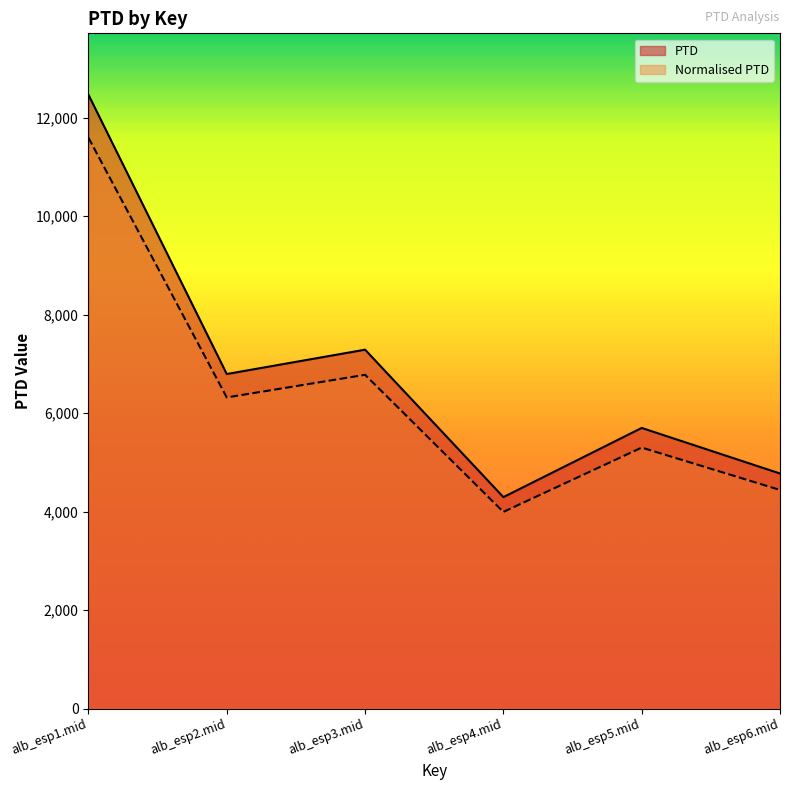

Where is the first local minimum for Normalised PTD?

alb_esp2.mid